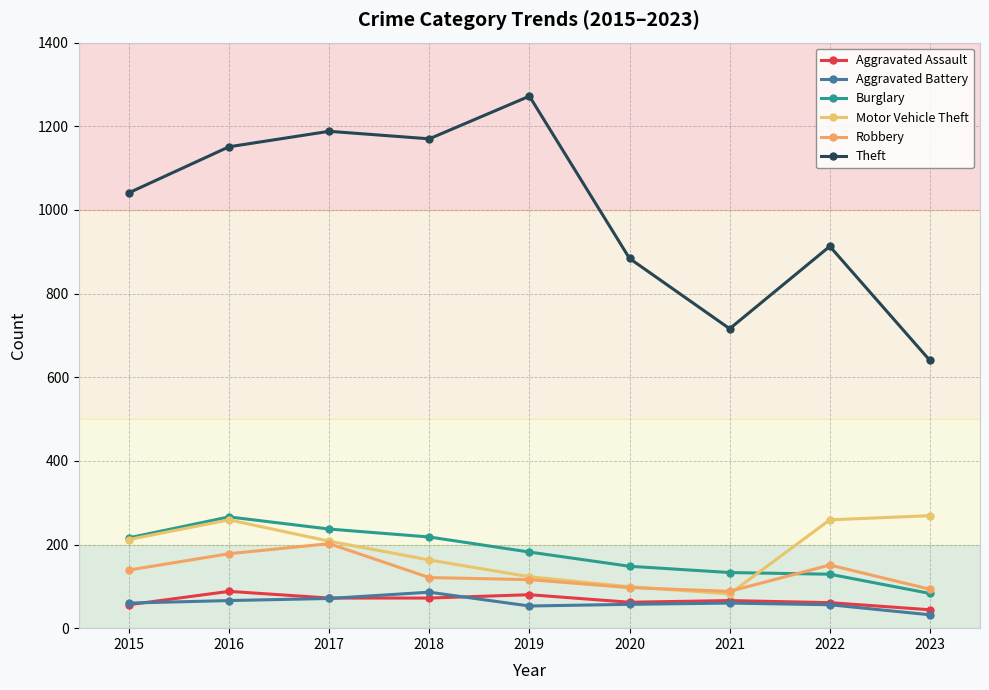

Which series has the largest range (max minus min)?

Theft